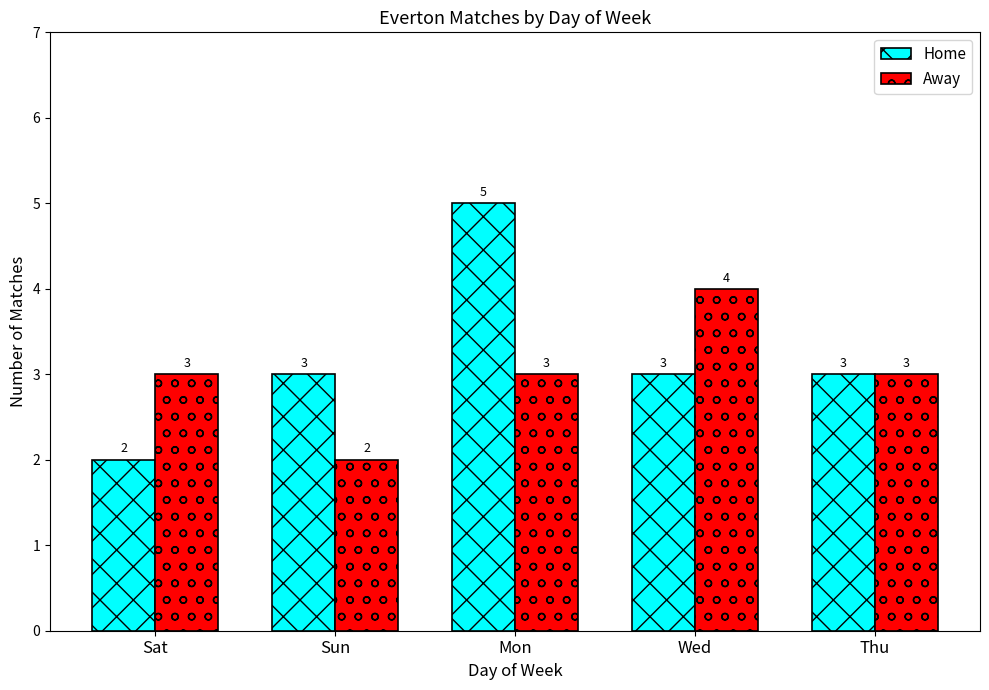

Rank the series by their maximum value, from highest to lowest.

Home, Away